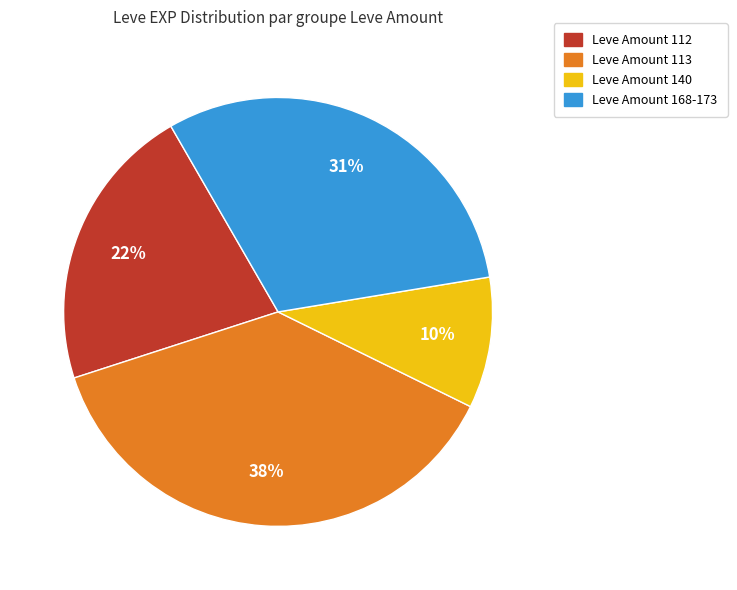

To the nearest percent, what is the average slice percentage?

25%